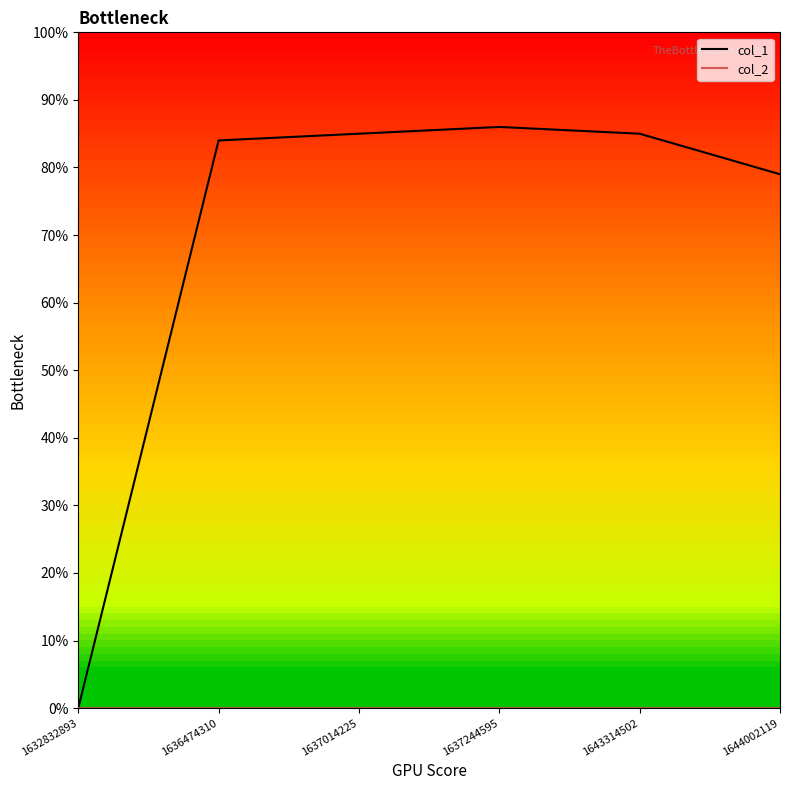

Which category has the lowest value in the col_1 series?

1632832893